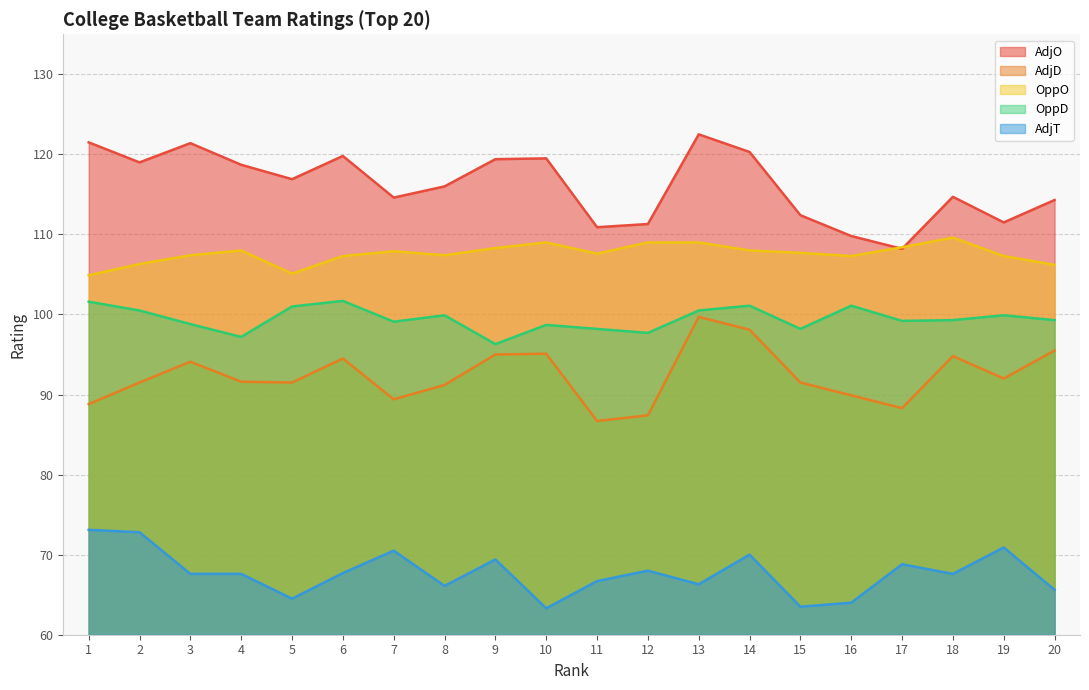

The value of AdjD at 7 is 129.9. True or false?

False